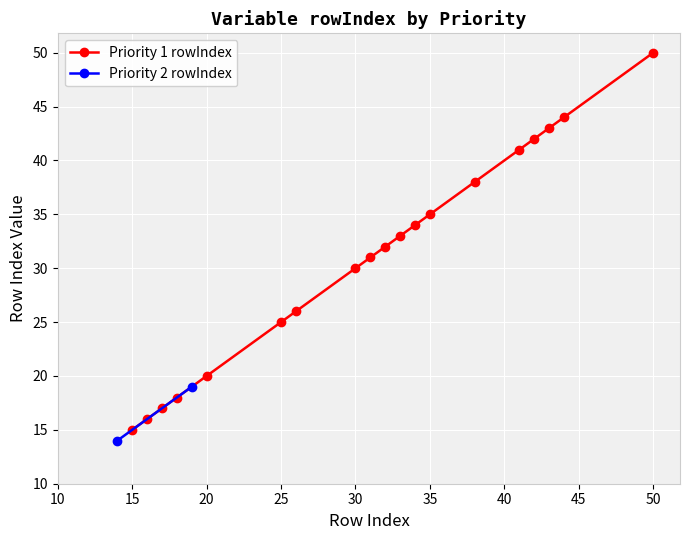

Reading left to right, extract all data points from this chart.

15	16	17	18	20	25	26	30	31	32	33	34	35	38	41	42	43	44	50